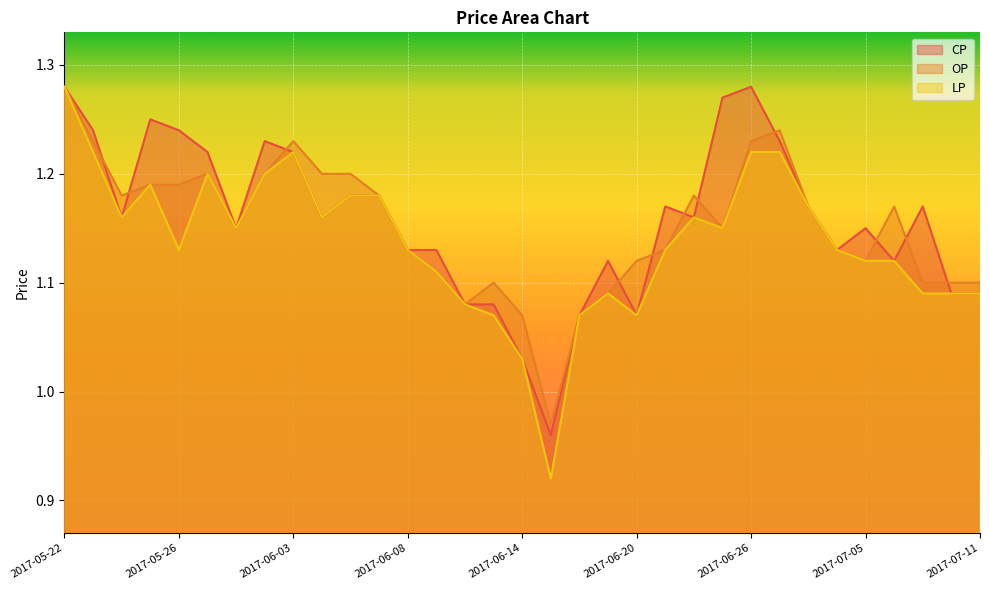

Where does the CP series first go above 1?

2017-05-22